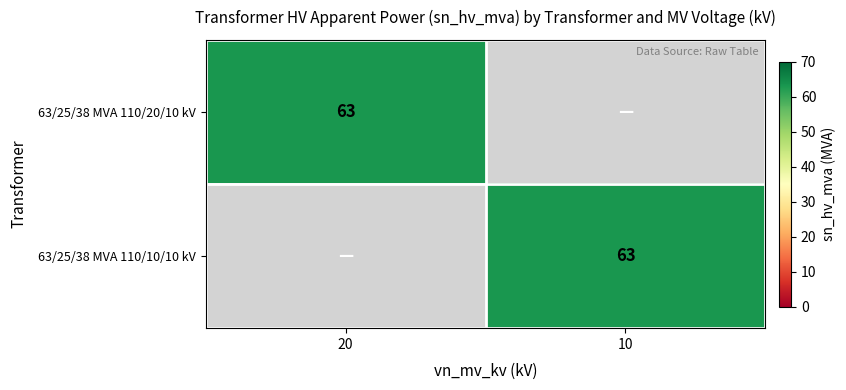

At how many categories does at least one series exceed 6?

2